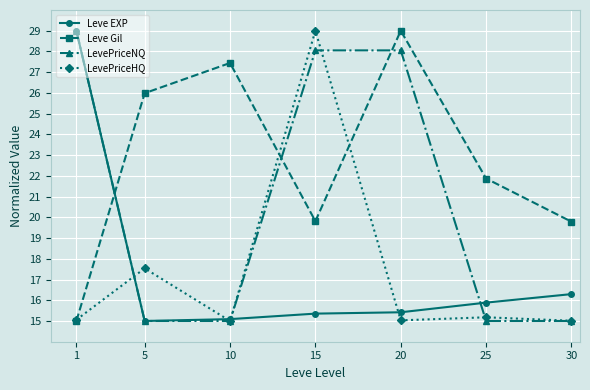

Is the value of Leve Gil at 10 greater than the value of Leve EXP at 15?

Yes